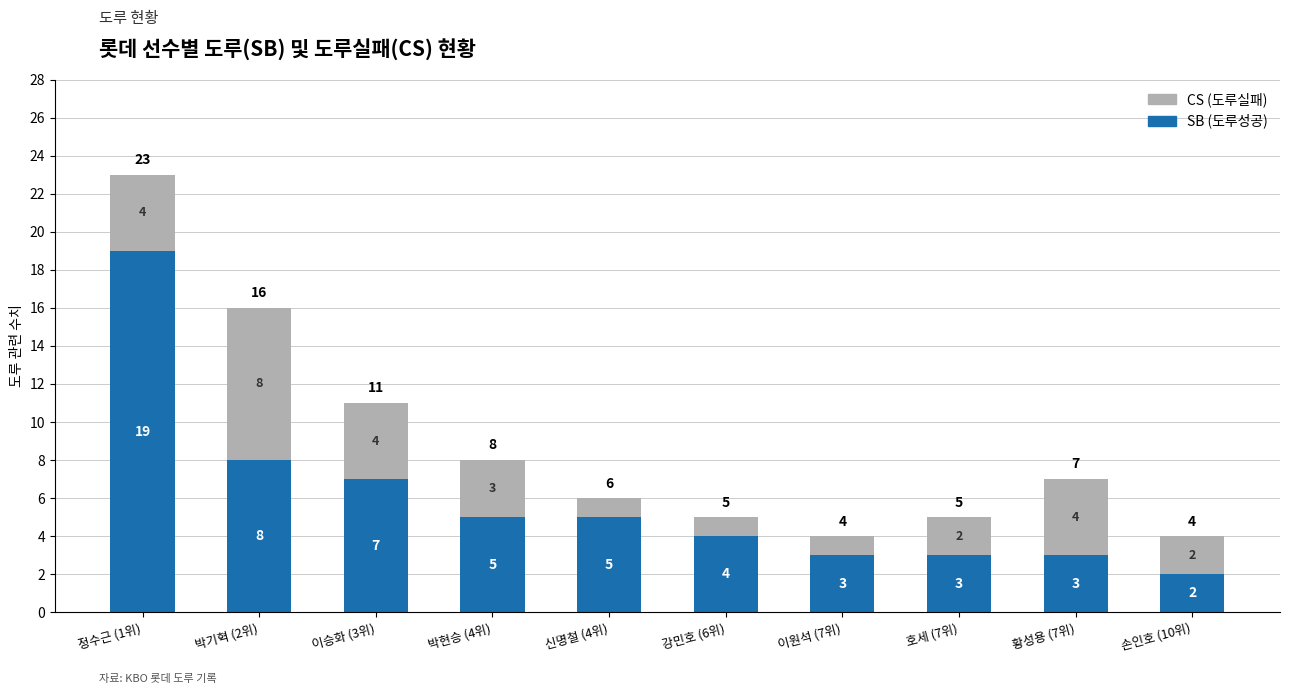

What is the total value across all series at 정수근 (1위)?

23